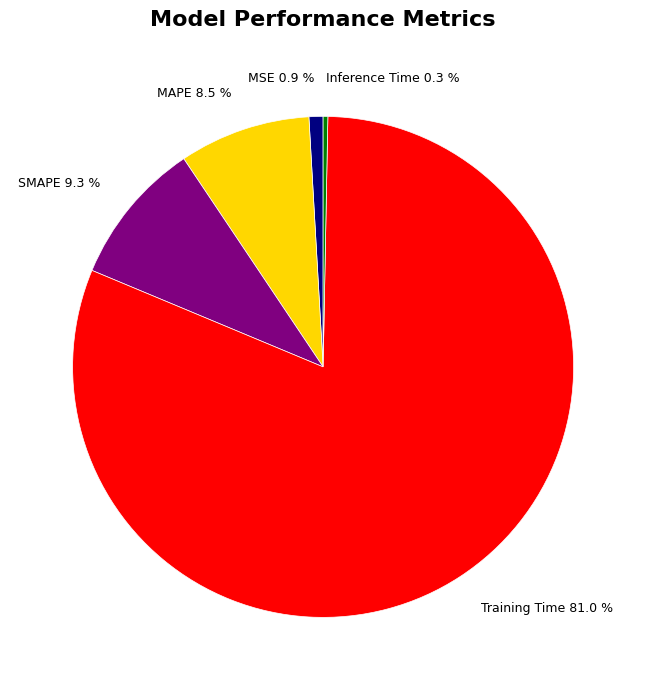

What percentage is the Training Time slice, to the nearest percent?

81%